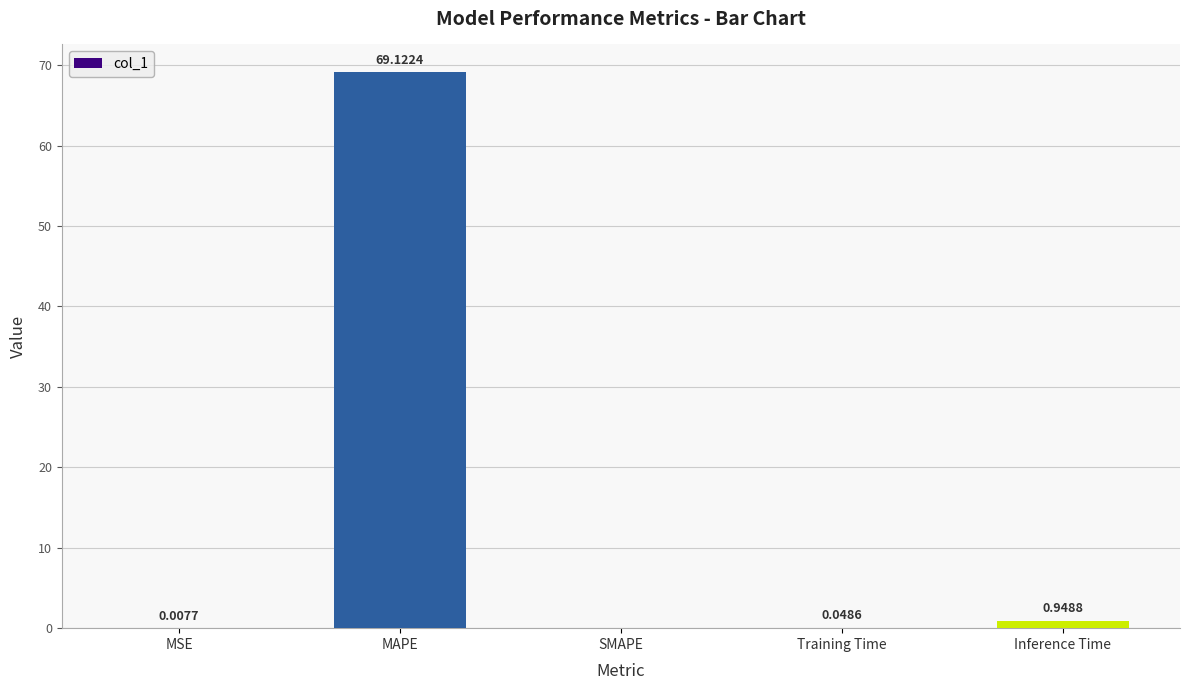

At which label is the value closest to 34?

Inference Time